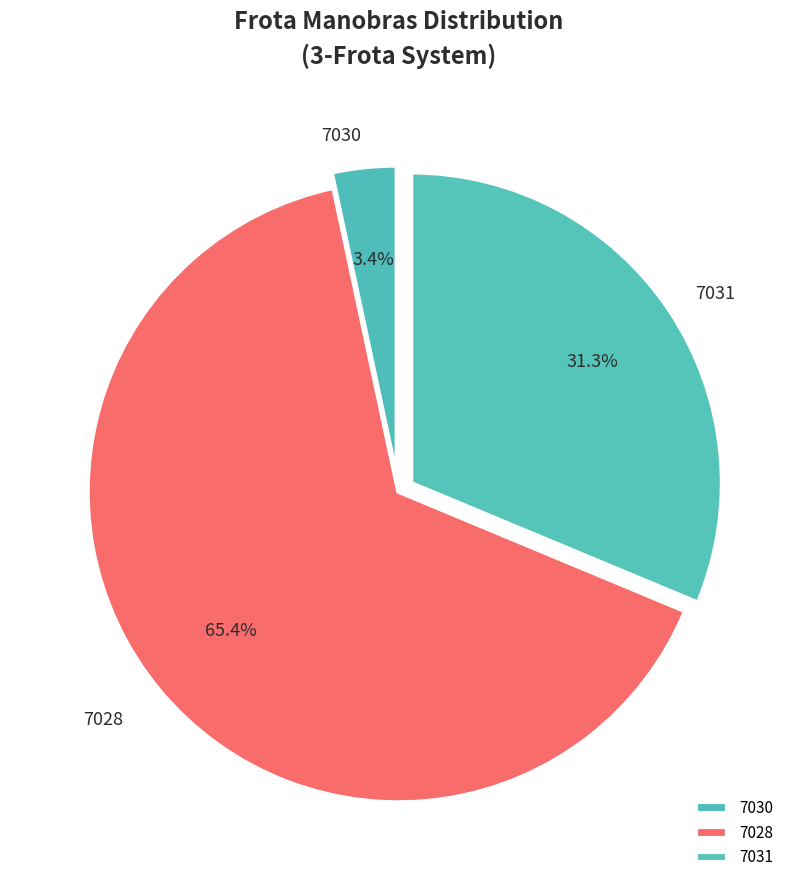

Rank the categories by value from highest to lowest.

7028, 7031, 7030